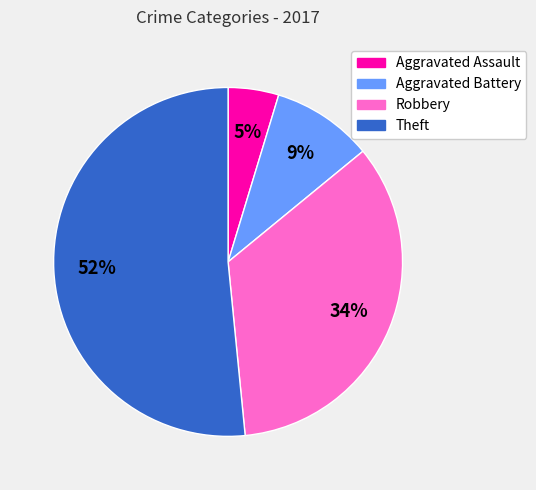

Count the number of slices in the pie.

4